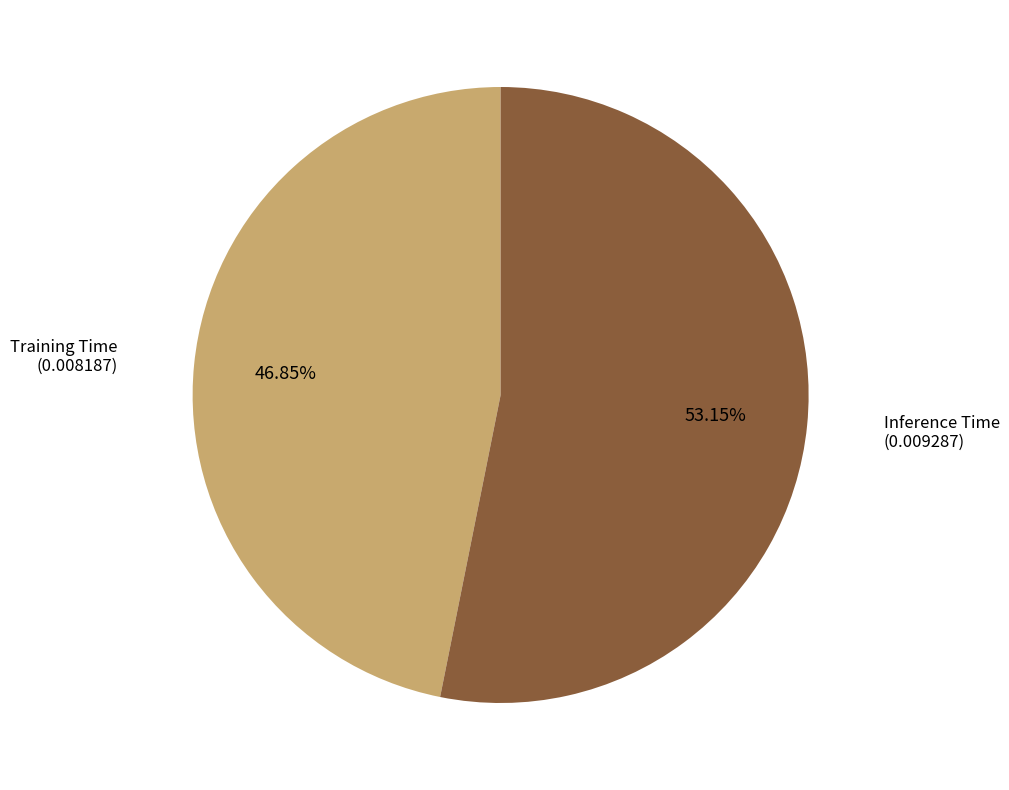

Is there any slice that represents more than half of the pie?

Yes